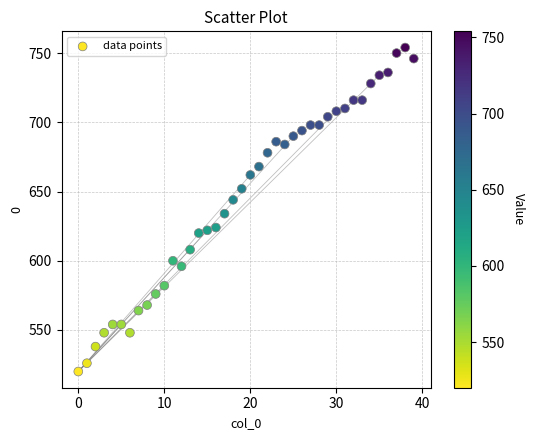

What Y value in the scatter plot is closest to 637?

634